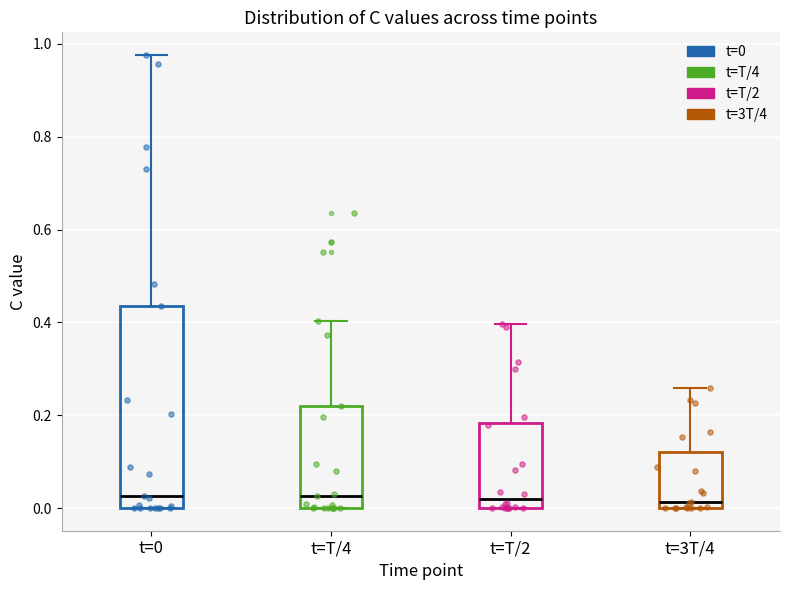

Comparing the boxes themselves (not the whiskers), which one is the tallest?

t=0